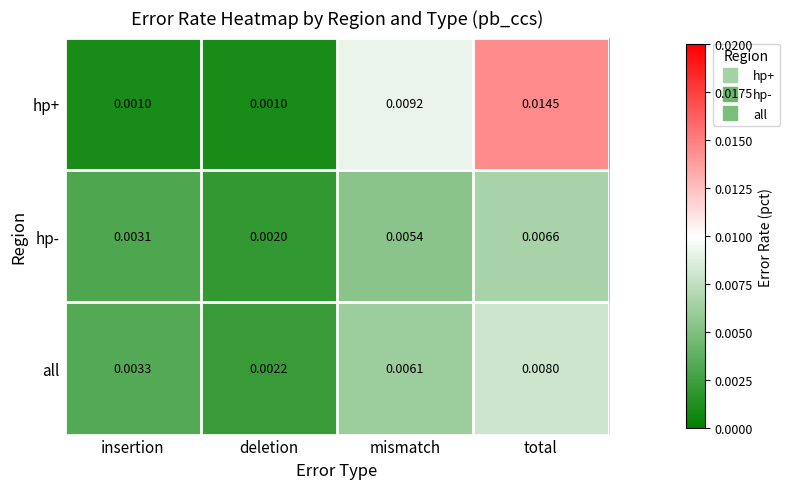

Is the value of hp+ at mismatch greater than the value of hp- at mismatch?

Yes